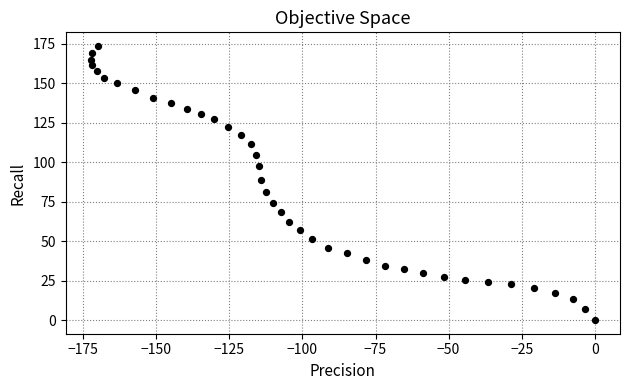

What Y value in the scatter plot is closest to 86?

88.9